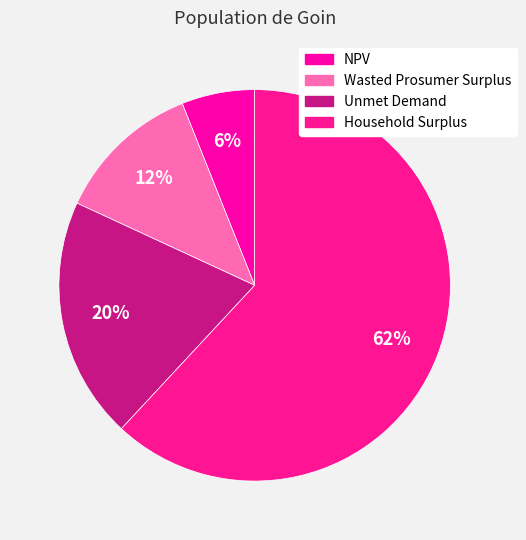

Is NPV the majority of the pie?

No